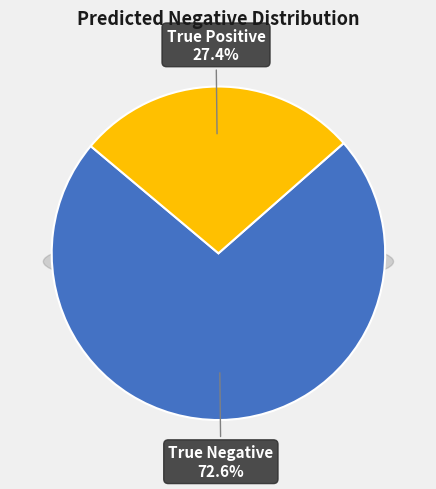

The True Positive slice represents 21% of the pie. True or false?

False